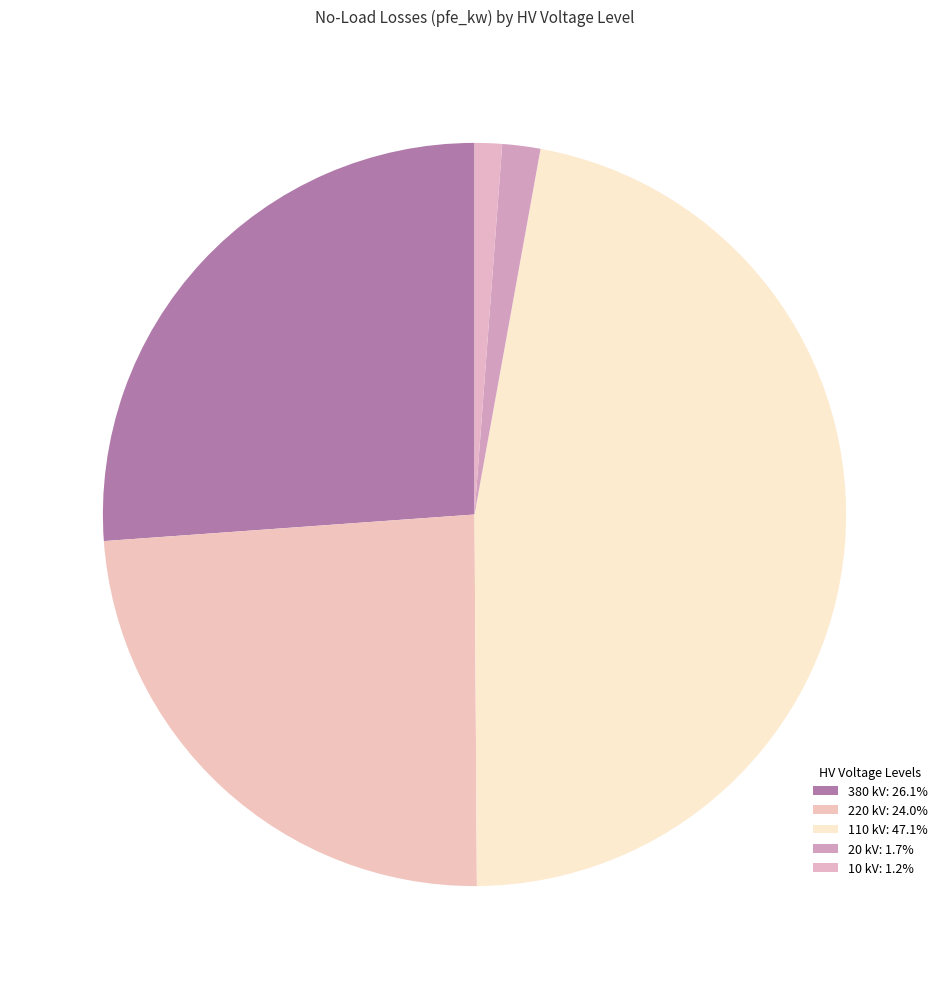

Does any single category account for the majority?

No